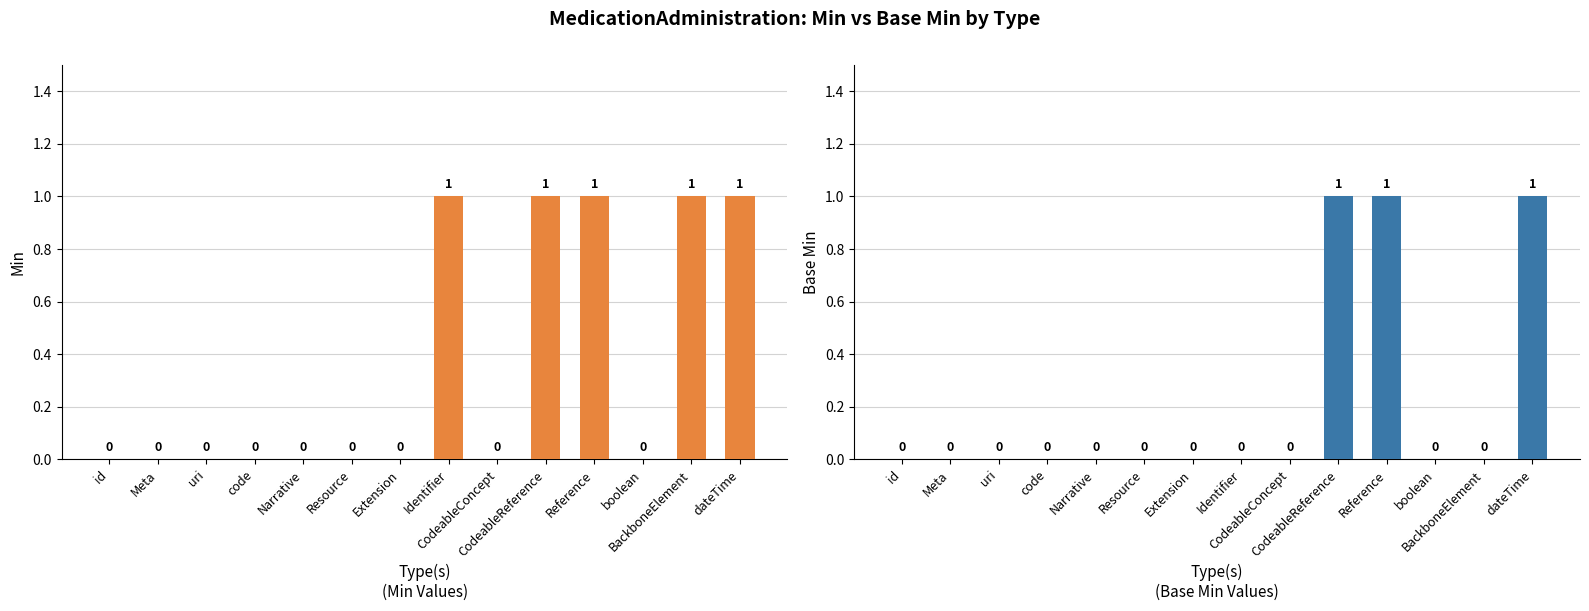

Reading right to left, list all the values displayed in this chart.

Min: dateTime=1	BackboneElement=1	boolean=0	Reference=1	CodeableReference=1	CodeableConcept=0	Identifier=1	Extension=0	Resource=0	Narrative=0	code=0	uri=0	Meta=0	id=0
Base Min: dateTime=1	BackboneElement=0	boolean=0	Reference=1	CodeableReference=1	CodeableConcept=0	Identifier=0	Extension=0	Resource=0	Narrative=0	code=0	uri=0	Meta=0	id=0